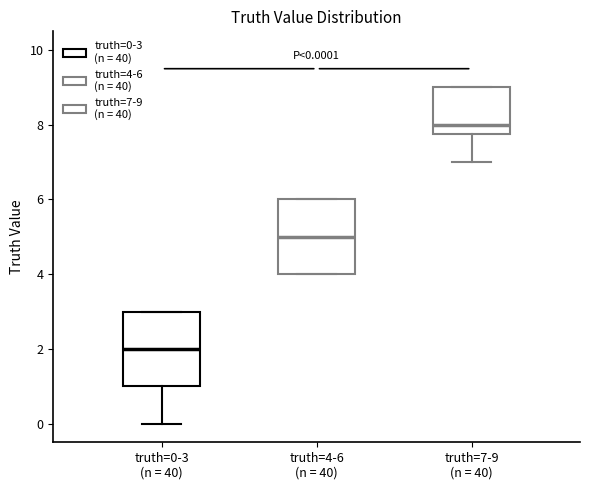

Which box's median line is the highest?

truth=7-9 (n = 40)